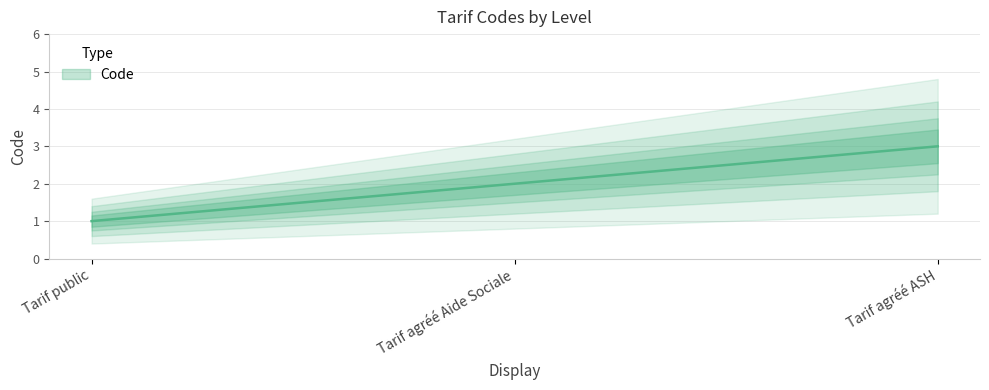

What is the label of the 3rd point from the left?

Tarif agréé ASH